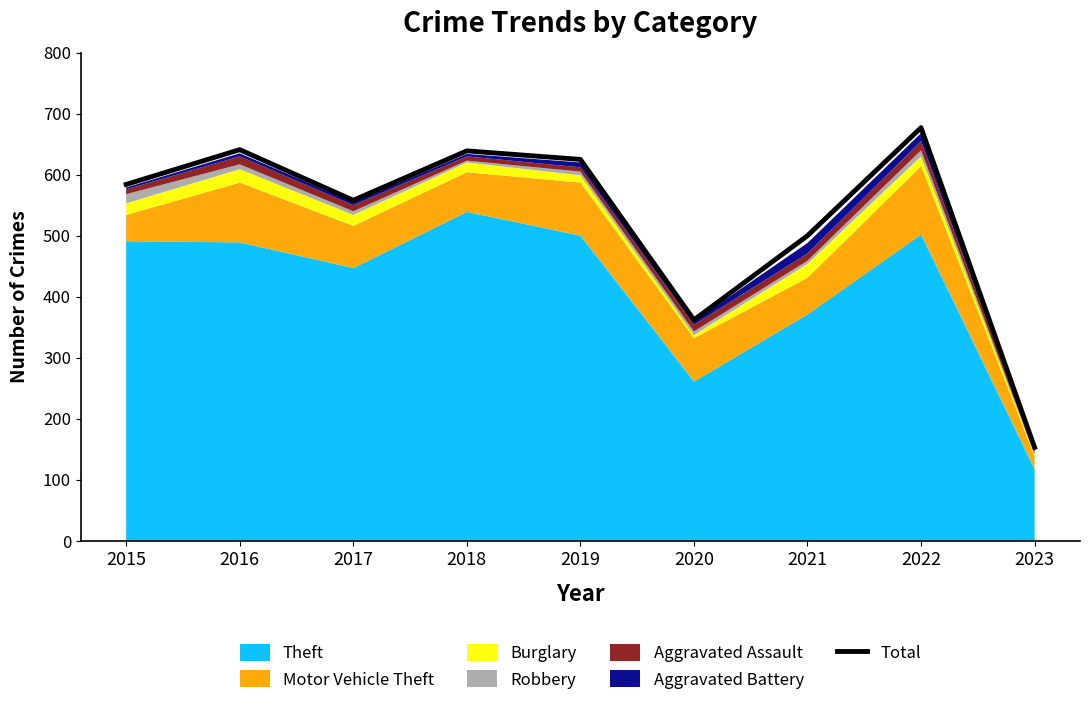

What is the maximum value shown in the chart?

677